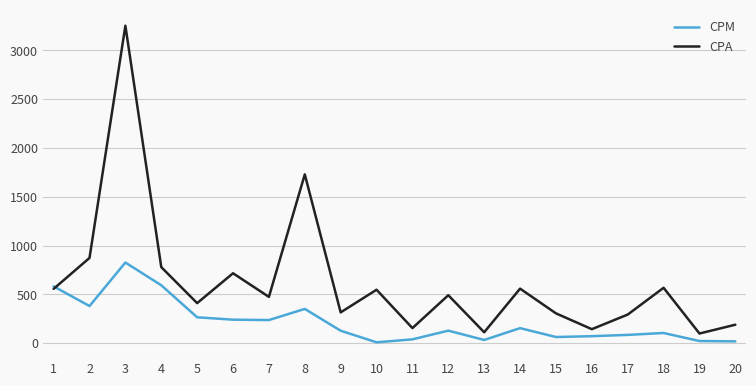

Rank the series at 17 from highest to lowest value.

CPA, CPM